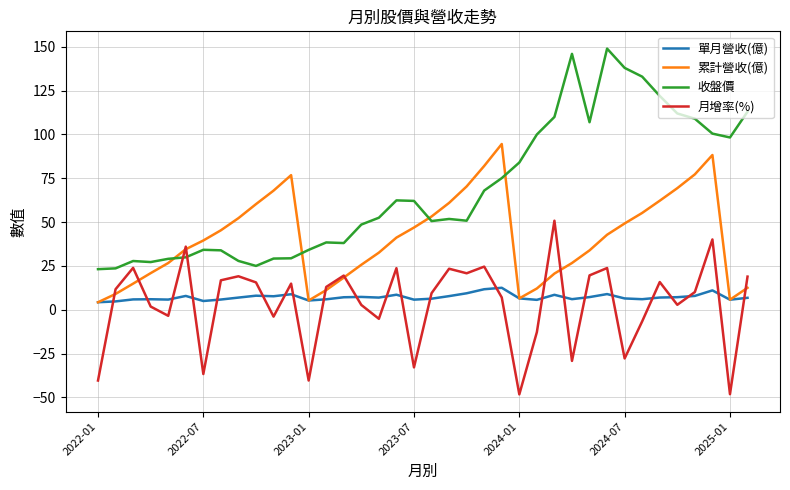

True or false: 收盤價 and 單月營收(億) cross at least once.

False